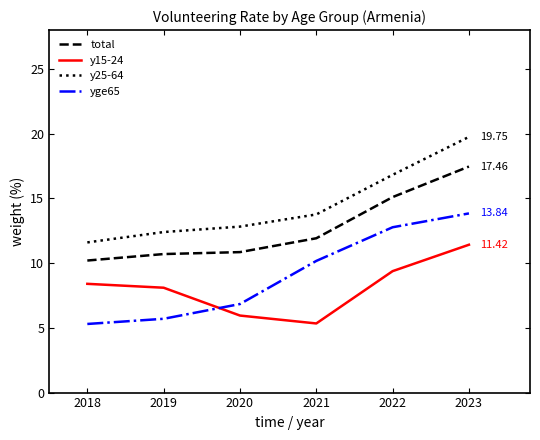

Which series has the widest spread of values?

yge65